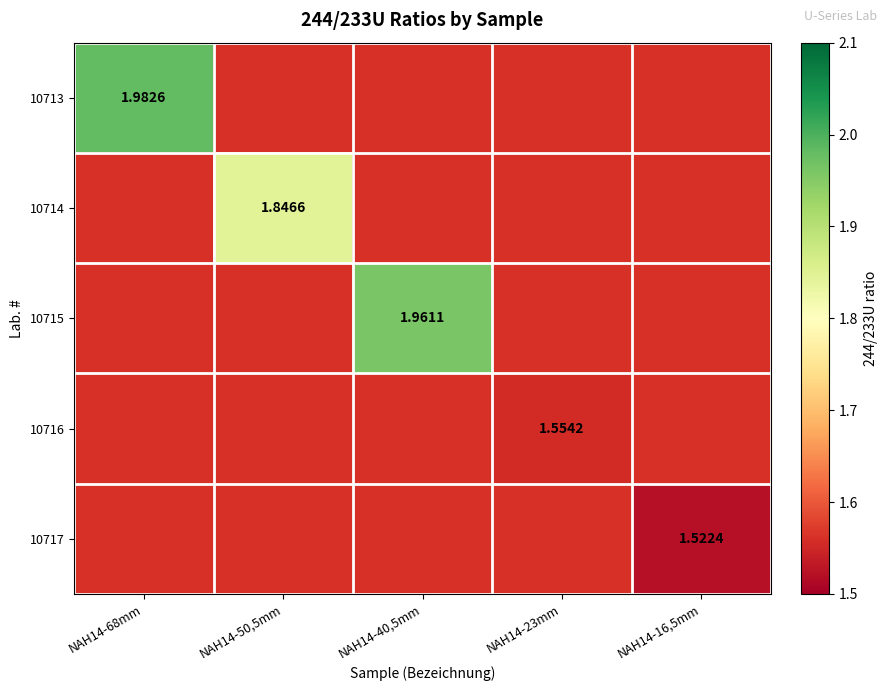

At which category does the chart reach its minimum across all series?

NAH14-16,5mm